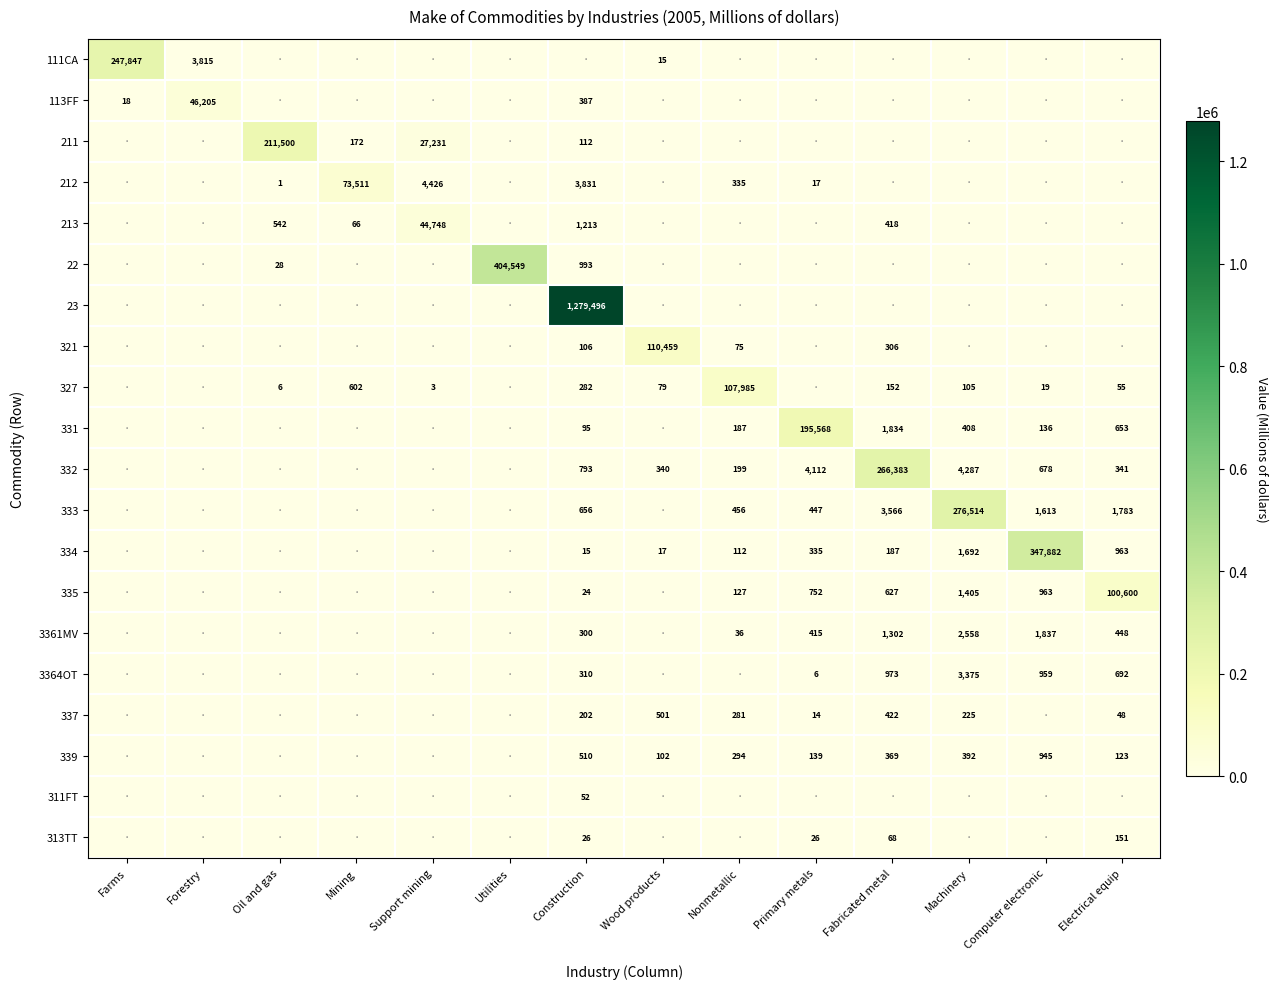

The value of 321 at Construction is 153. True or false?

False